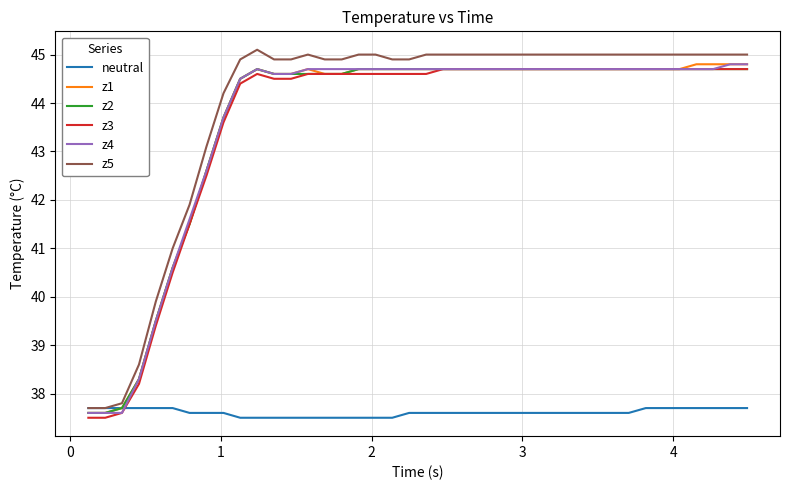

How many series are shown in this chart?

6